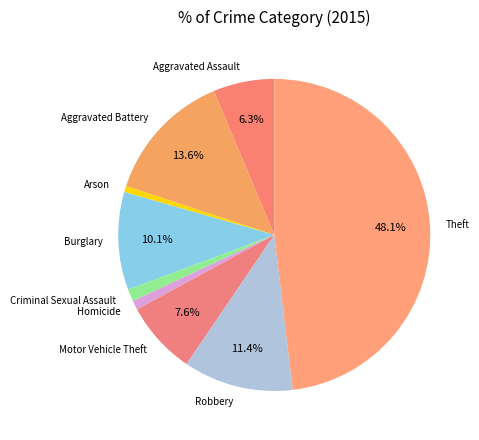

Is there any slice that represents more than half of the pie?

No